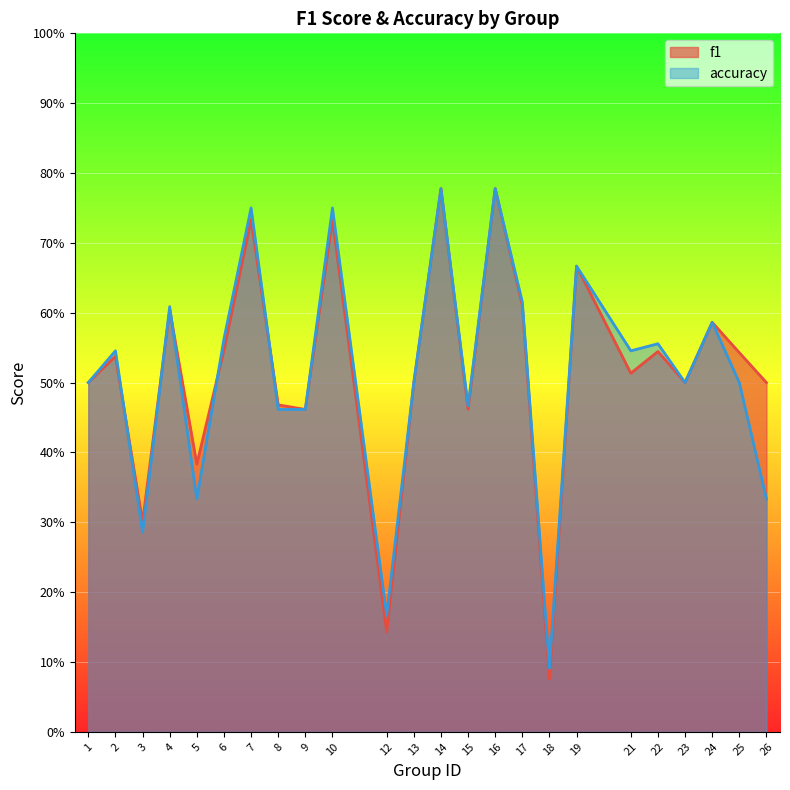

Between 5 and 12, which series saw the biggest shift?

f1